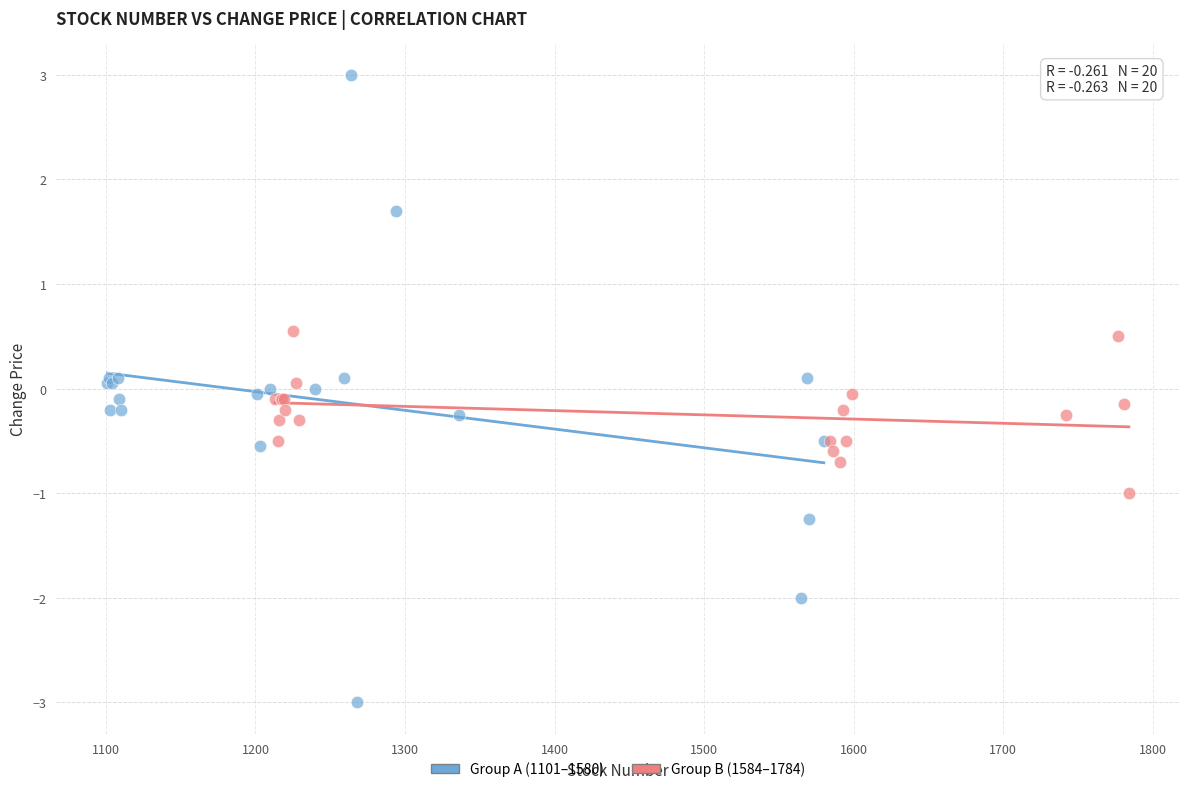

What are all the series names shown in the legend?

Group A (1101–1580), Group B (1584–1784)